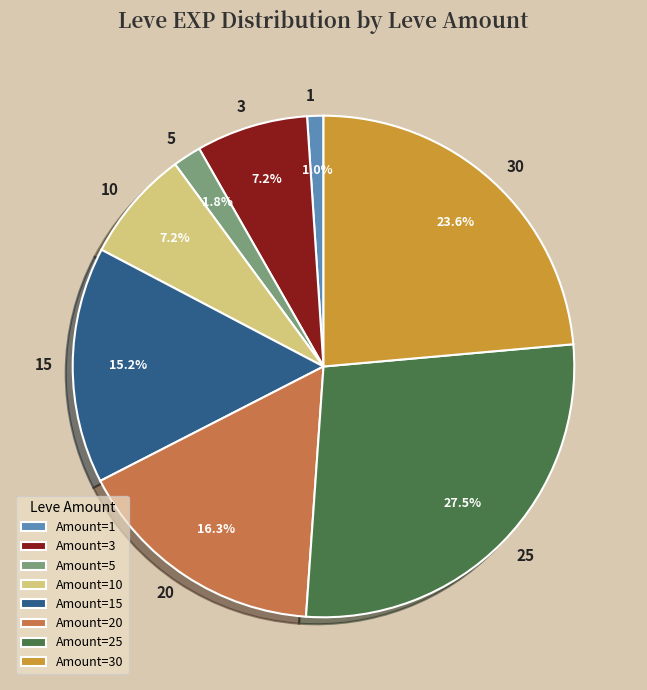

Between Amount=20 and Amount=15, which is larger?

Amount=20